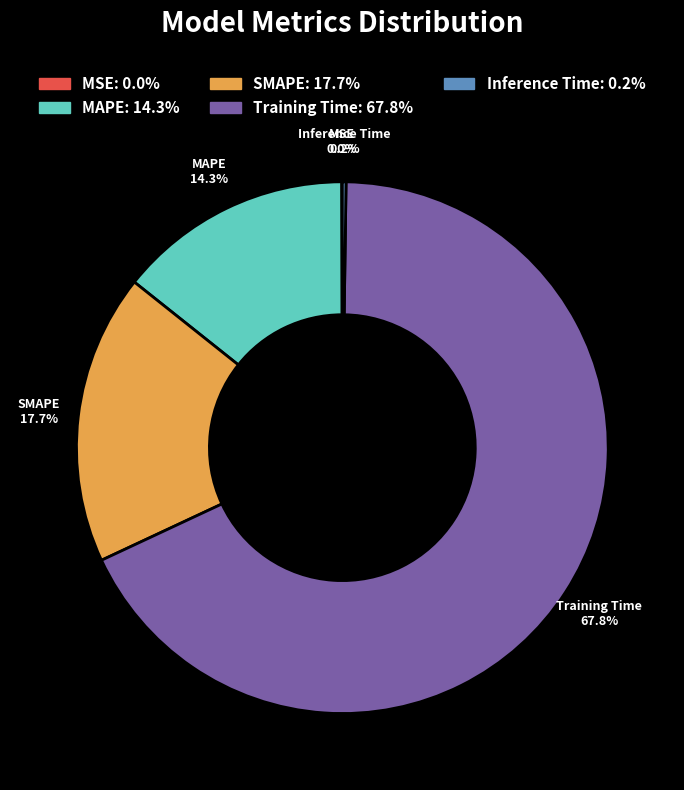

Is it true that SMAPE is 18% of the pie?

True